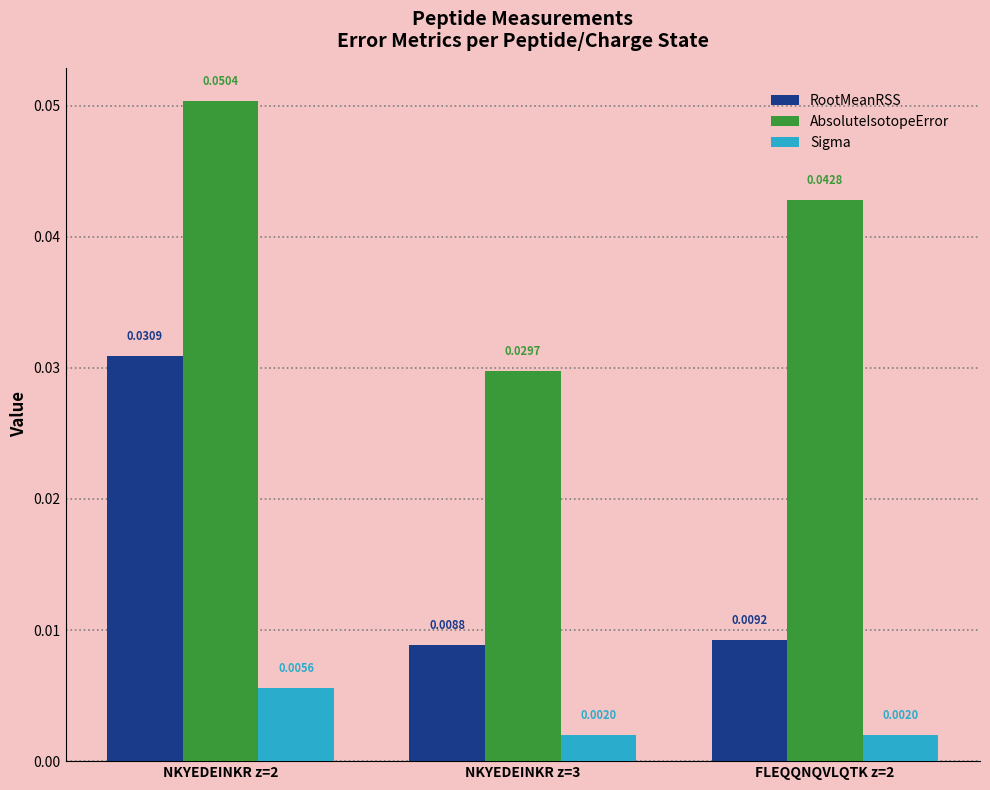

Which category has the highest value in the RootMeanRSS series?

NKYEDEINKR z=2